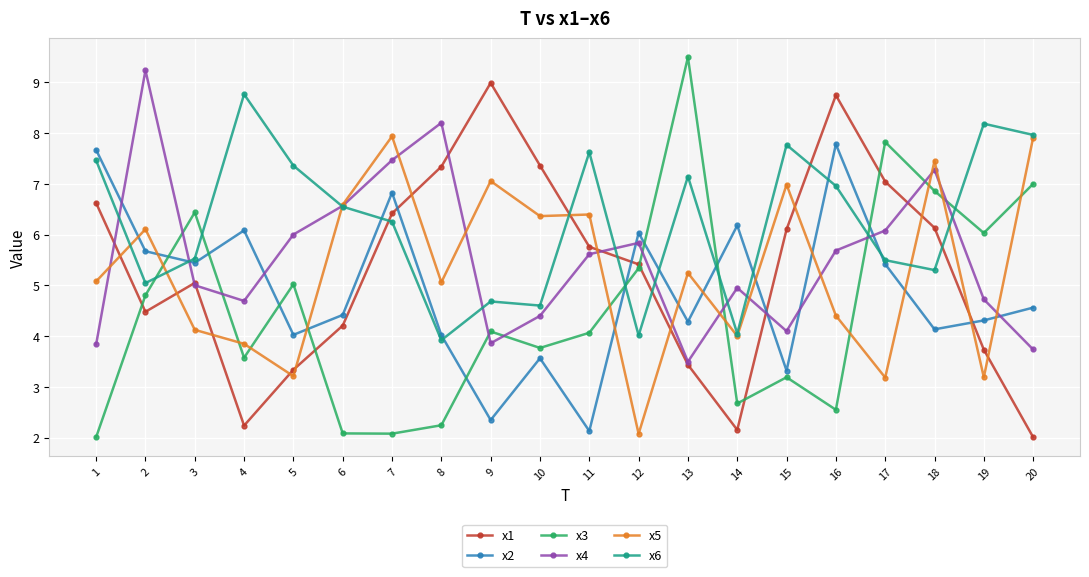

How many lines are shown in the chart?

6